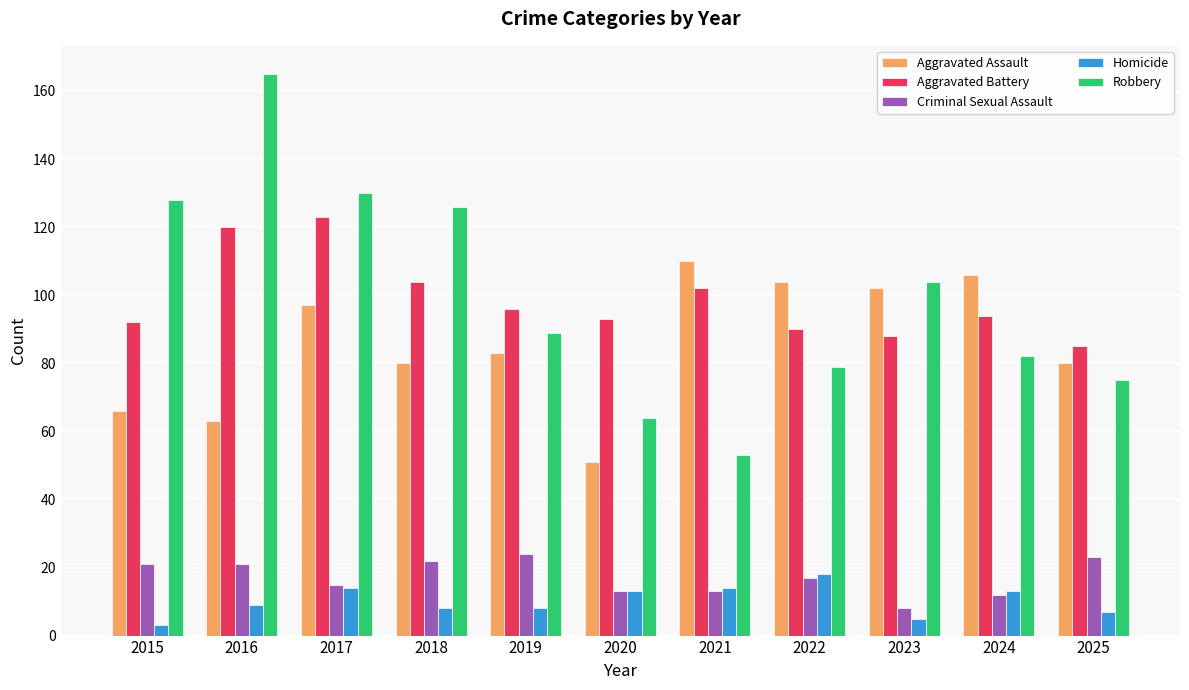

What is the sum of the Criminal Sexual Assault values at 2019 and 2015?

45